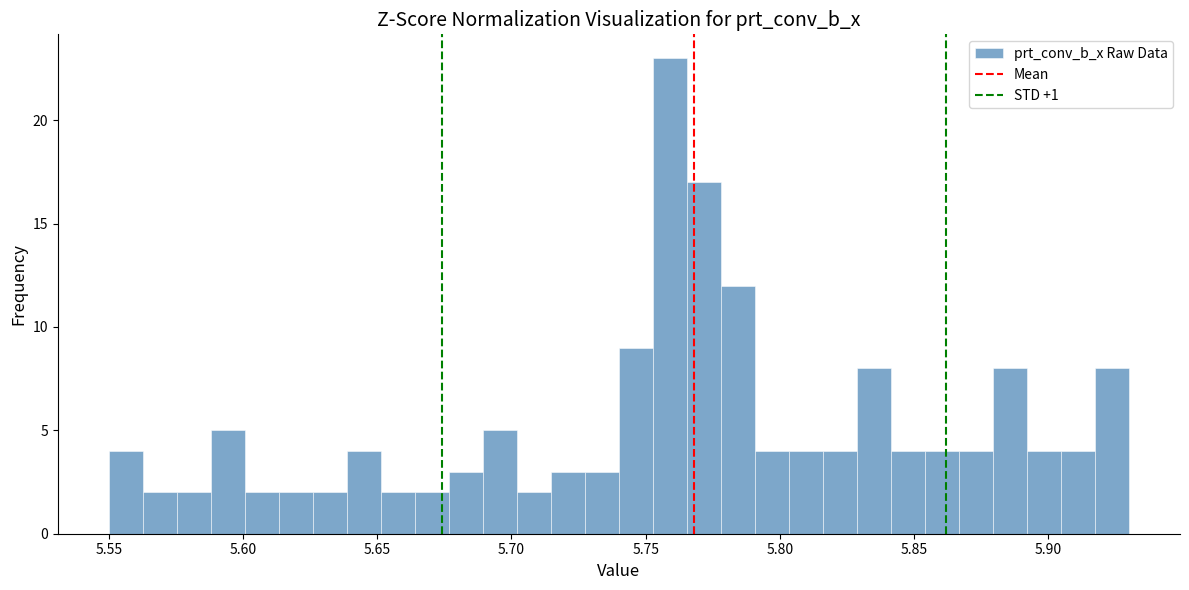

Around what value on the x-axis is the tallest bar? Give the approximate position of its centre, as read against the axis.

5.760